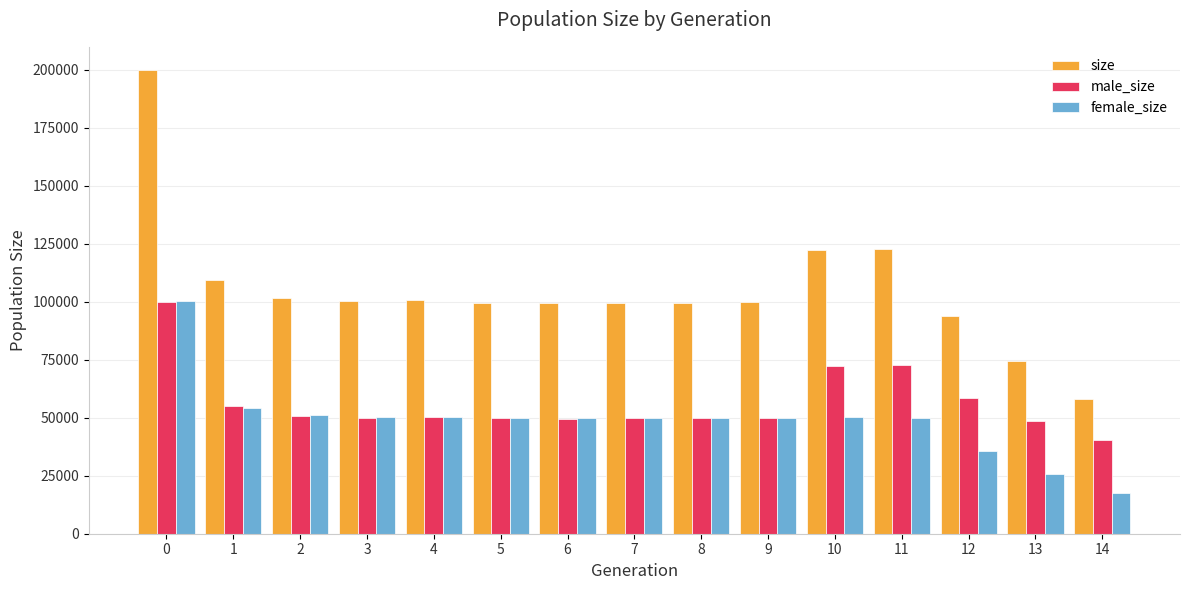

What is the maximum value shown in the chart?

199914